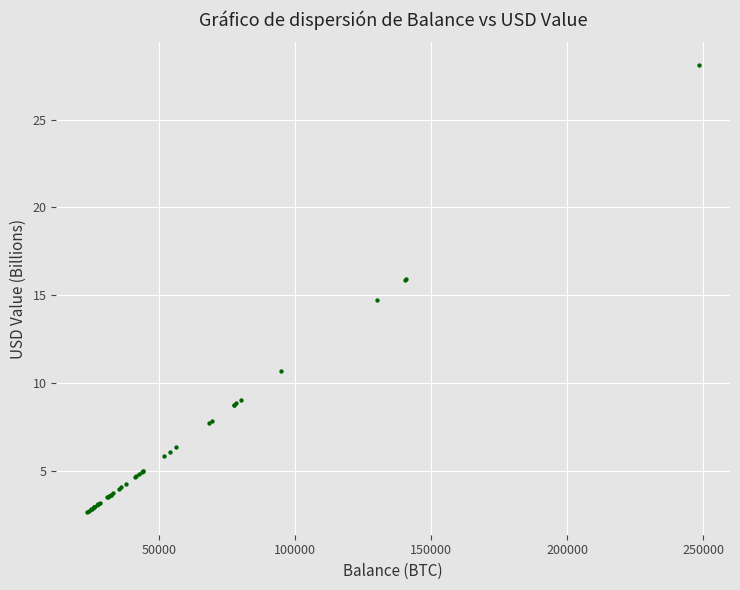

What Y value in the scatter plot is closest to 15?

14.7